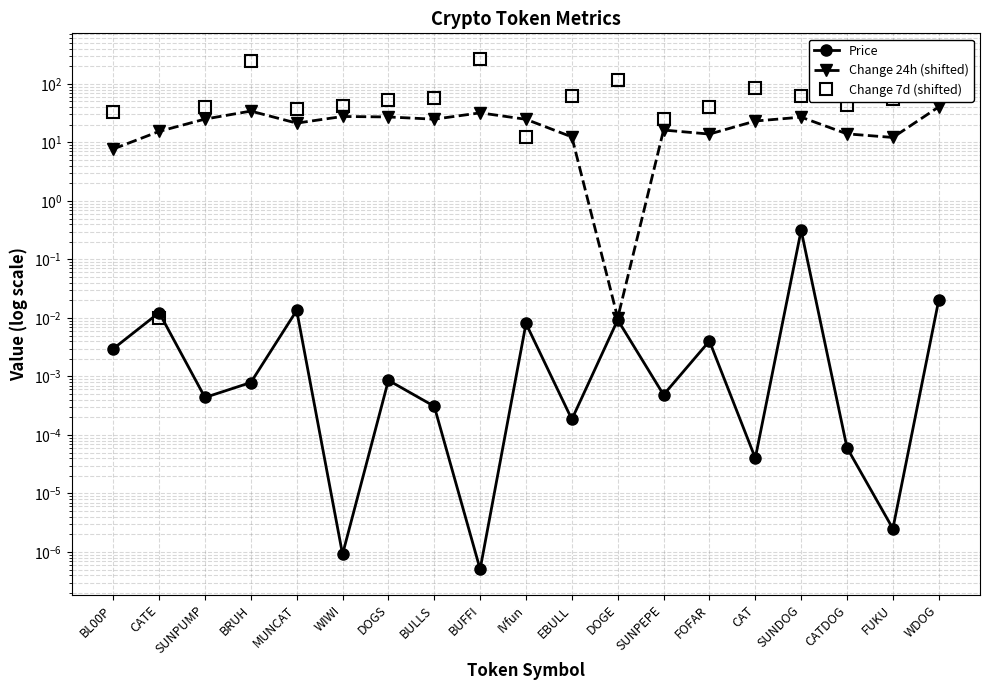

Does the chart have visible grid lines?

Yes